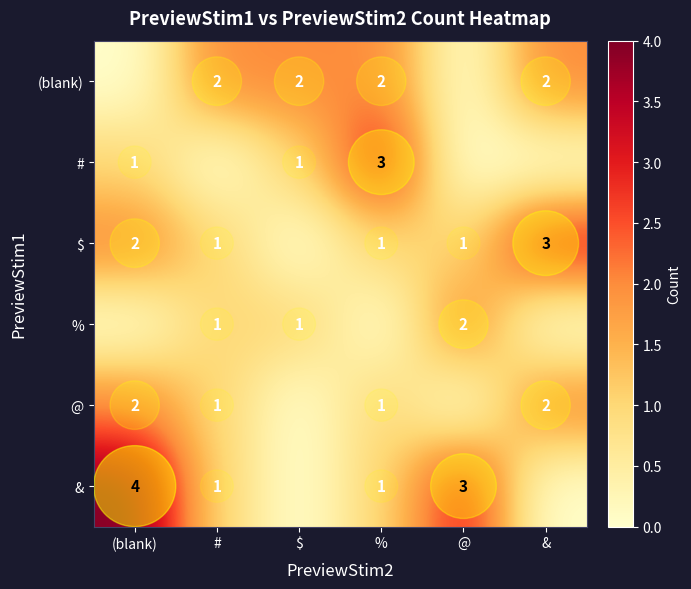

The row_1 series shows 1 at &. True or false?

False